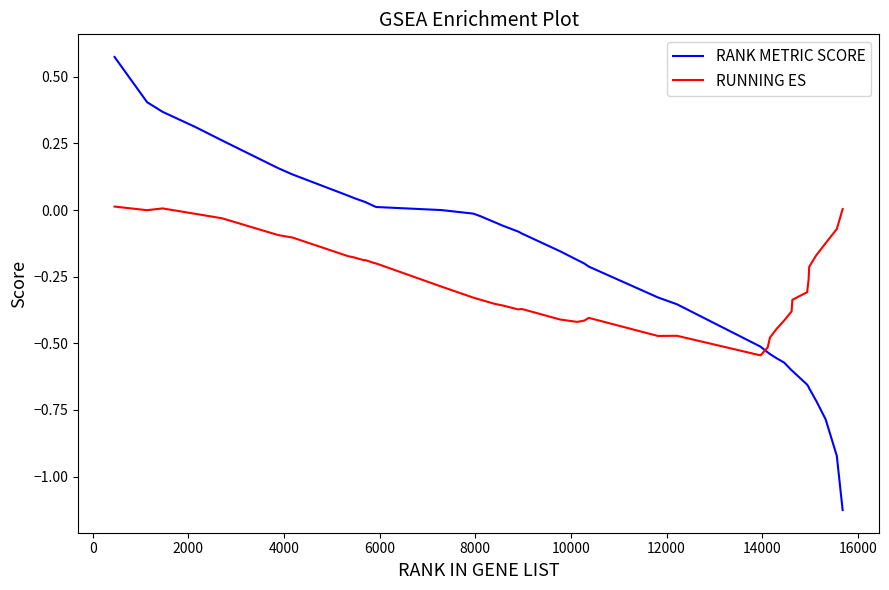

Which series has the widest spread of values?

RANK METRIC SCORE